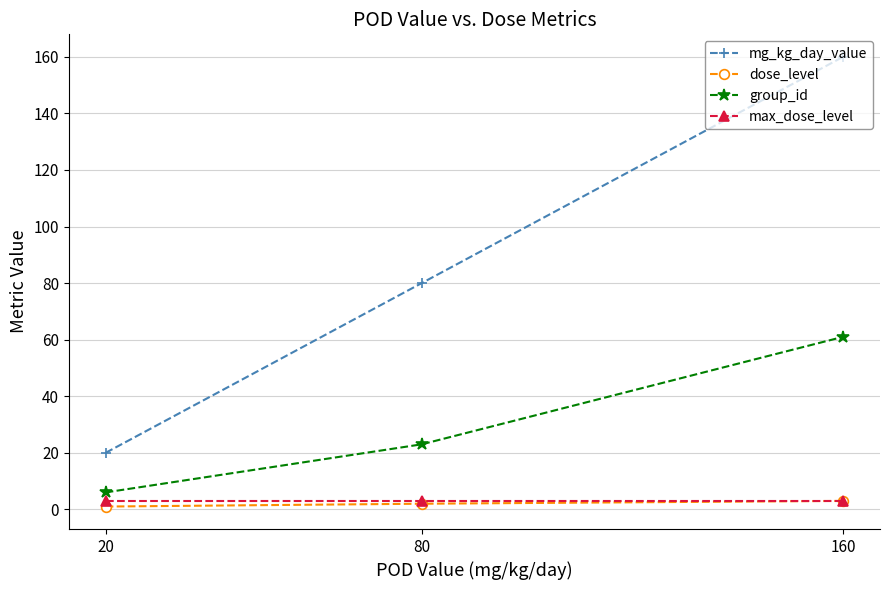

Which series has the largest range (max minus min)?

mg_kg_day_value